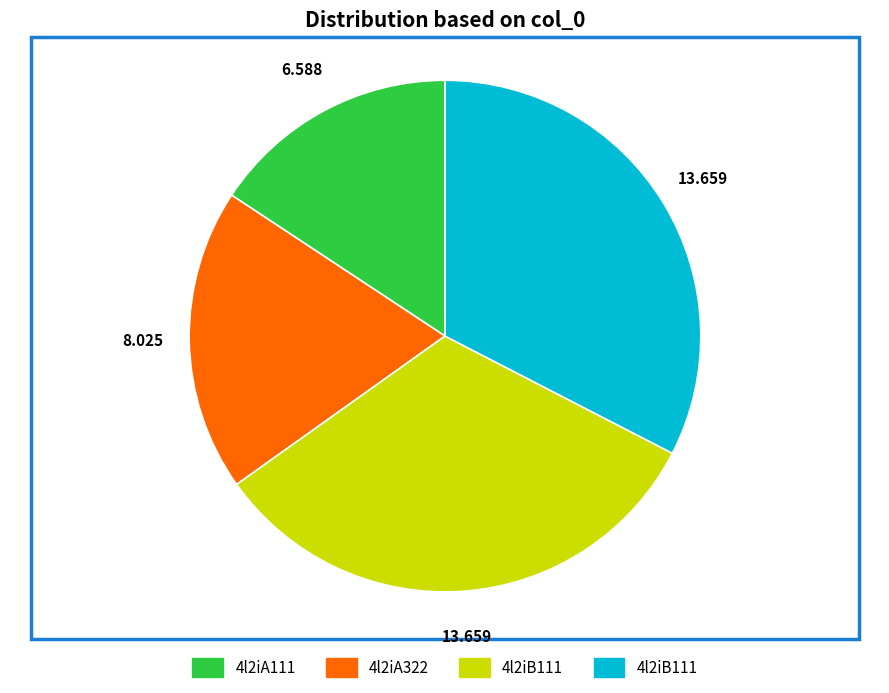

Is there a majority slice in this chart?

No